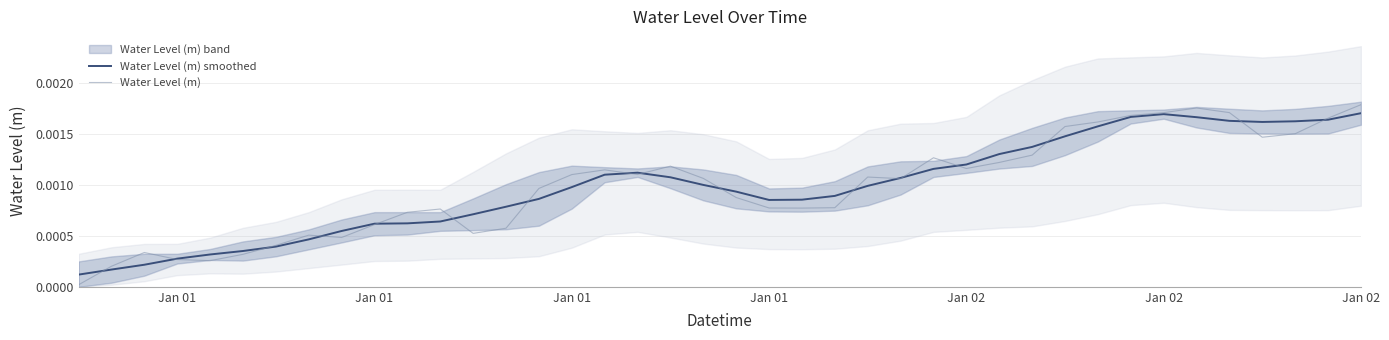

How many interior local valleys does the Water Level (m) series have?

8